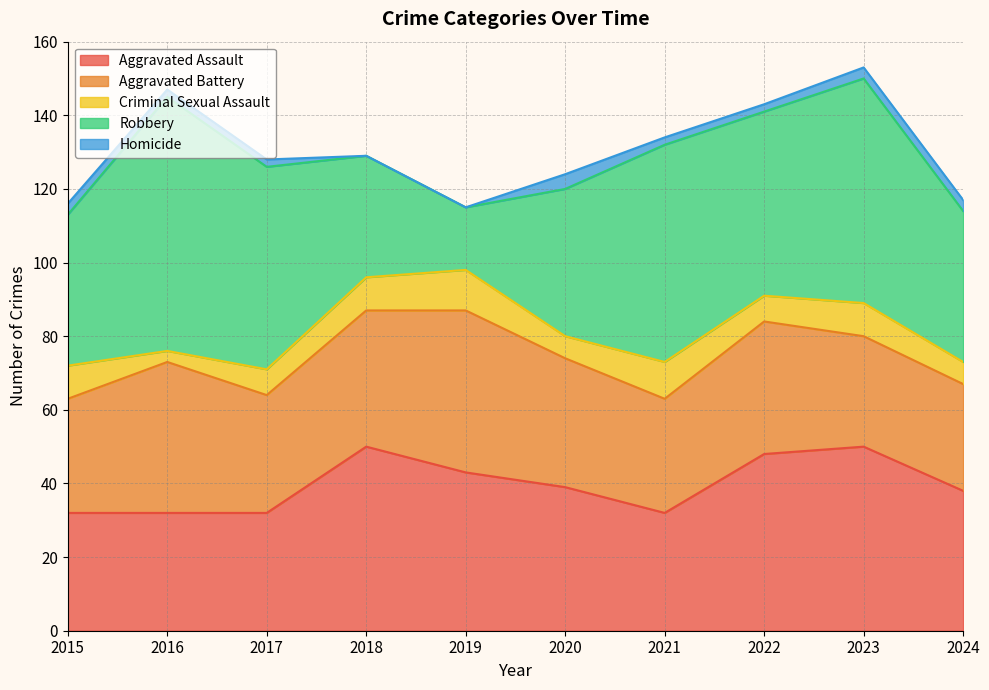

In Aggravated Assault, how many points are lower than both neighbors (excluding endpoints)?

1